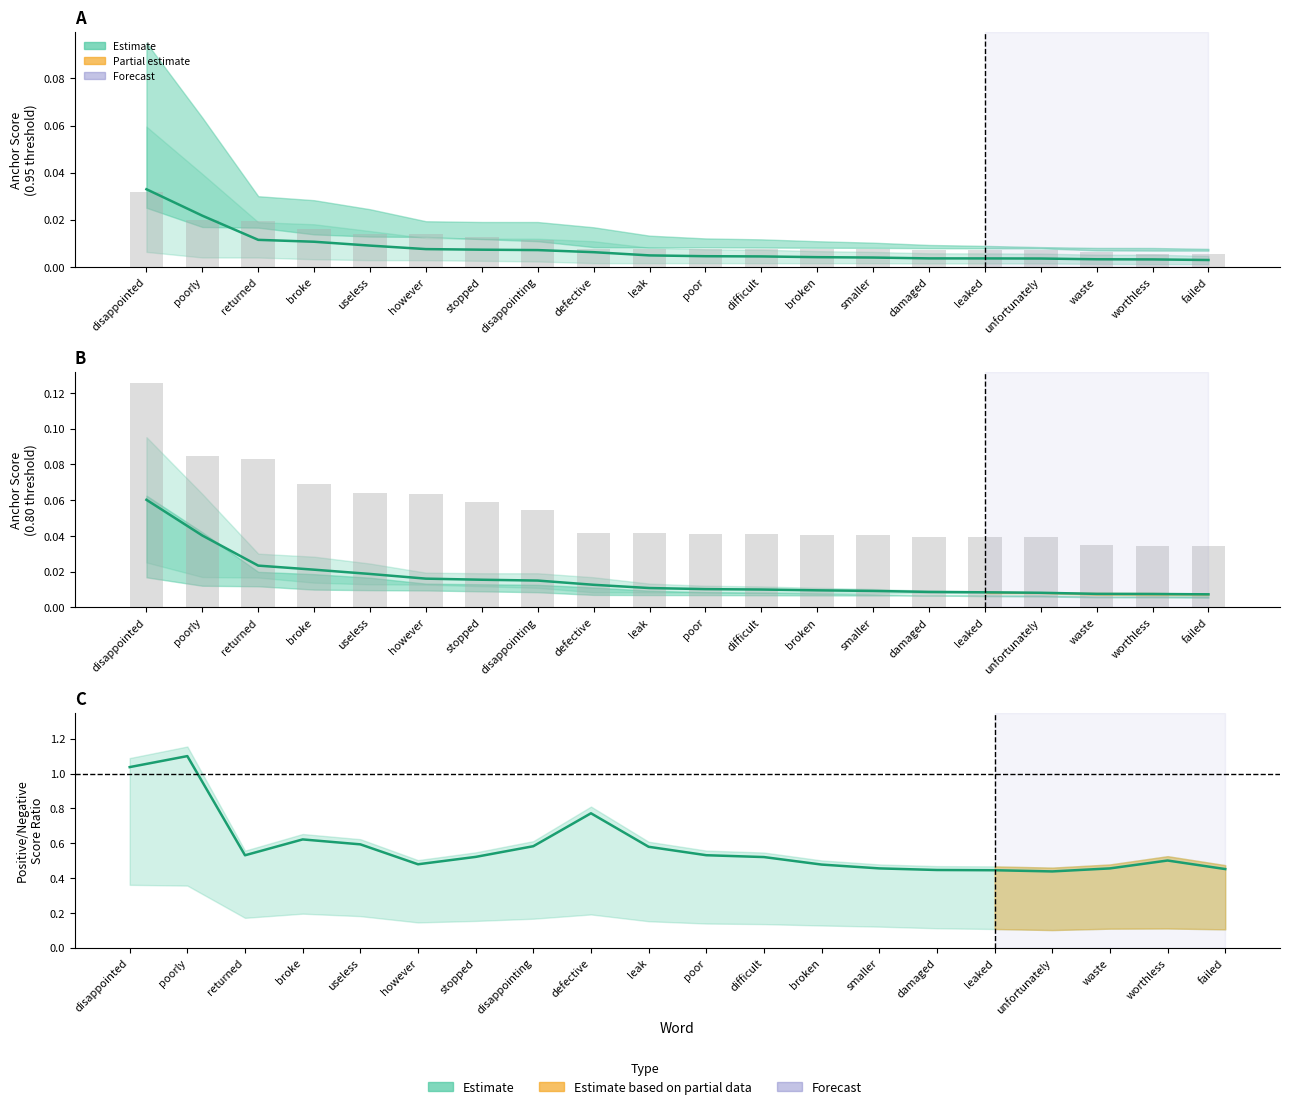

Which category has the highest value in the Estimate ratio series?

poorly